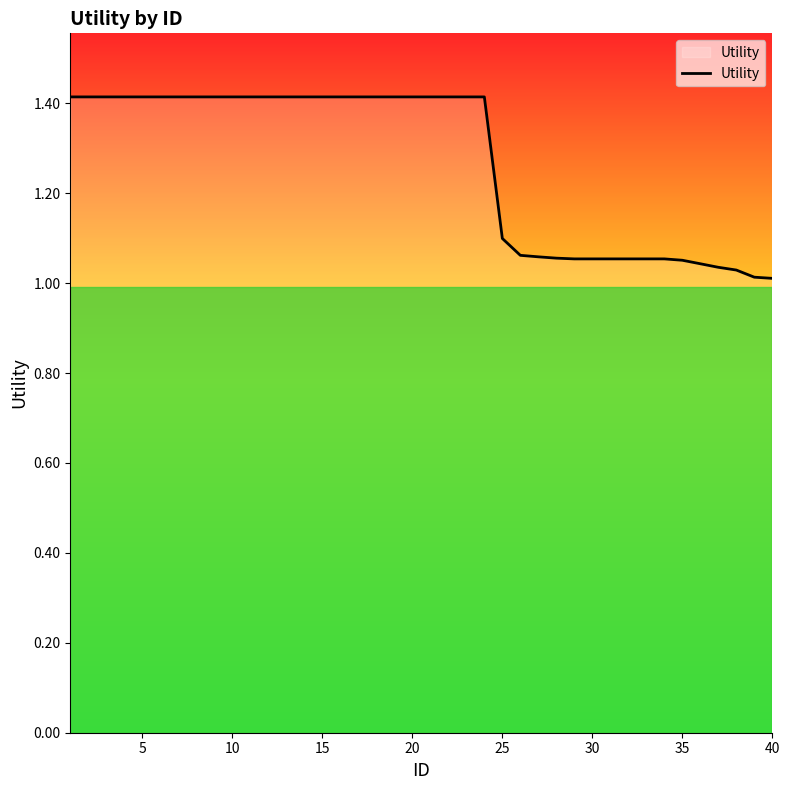

What is the greatest value displayed?

1.4